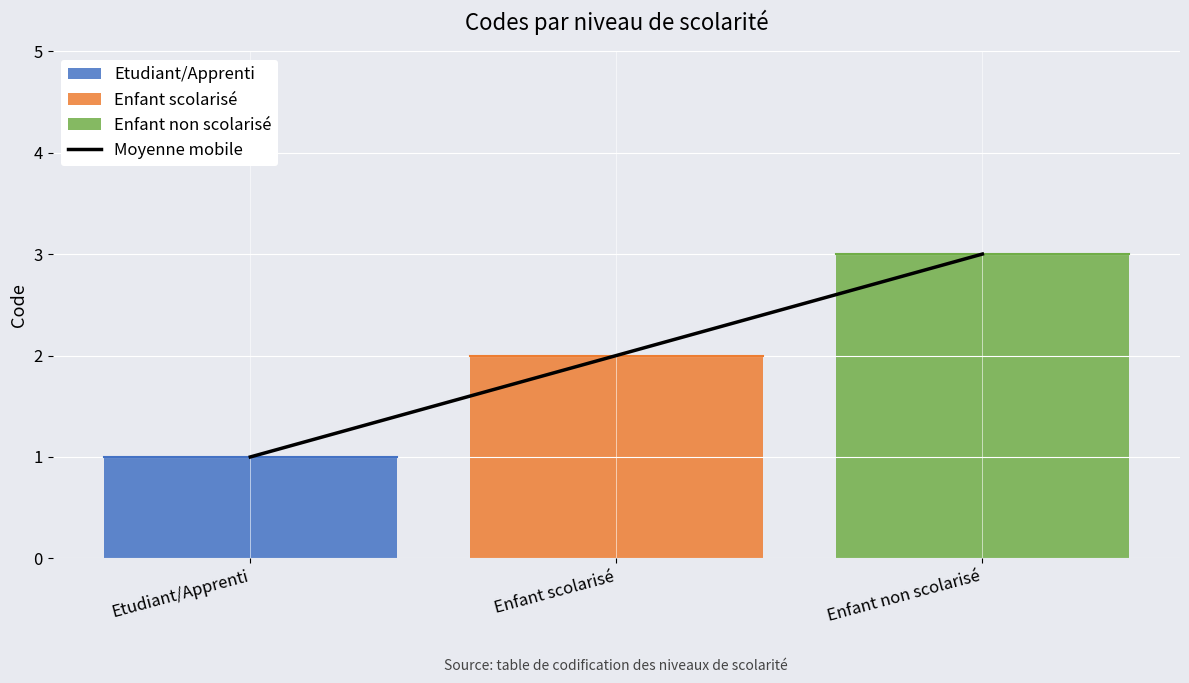

List the labels in order of value, largest first.

Enfant non scolarisé, Enfant scolarisé, Etudiant/Apprenti